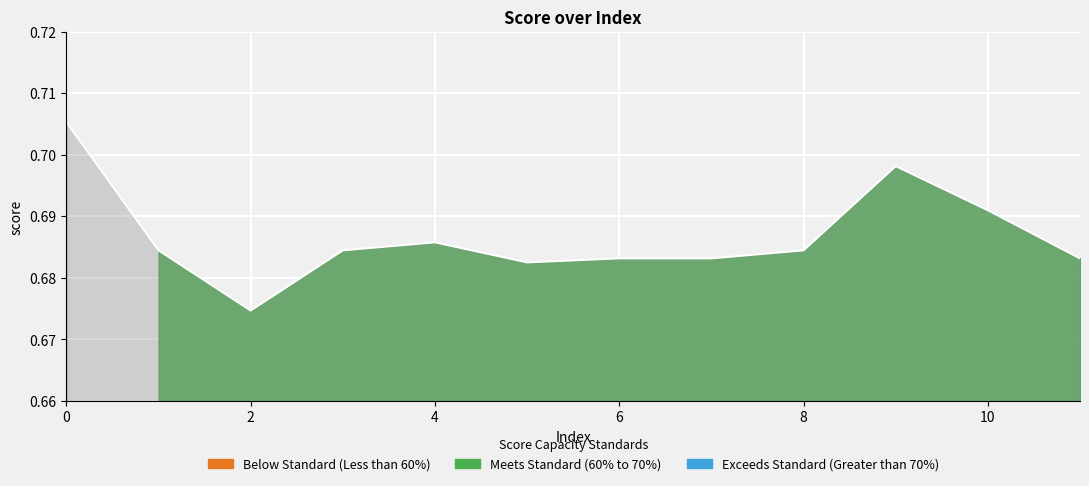

Where is the first local minimum?

2